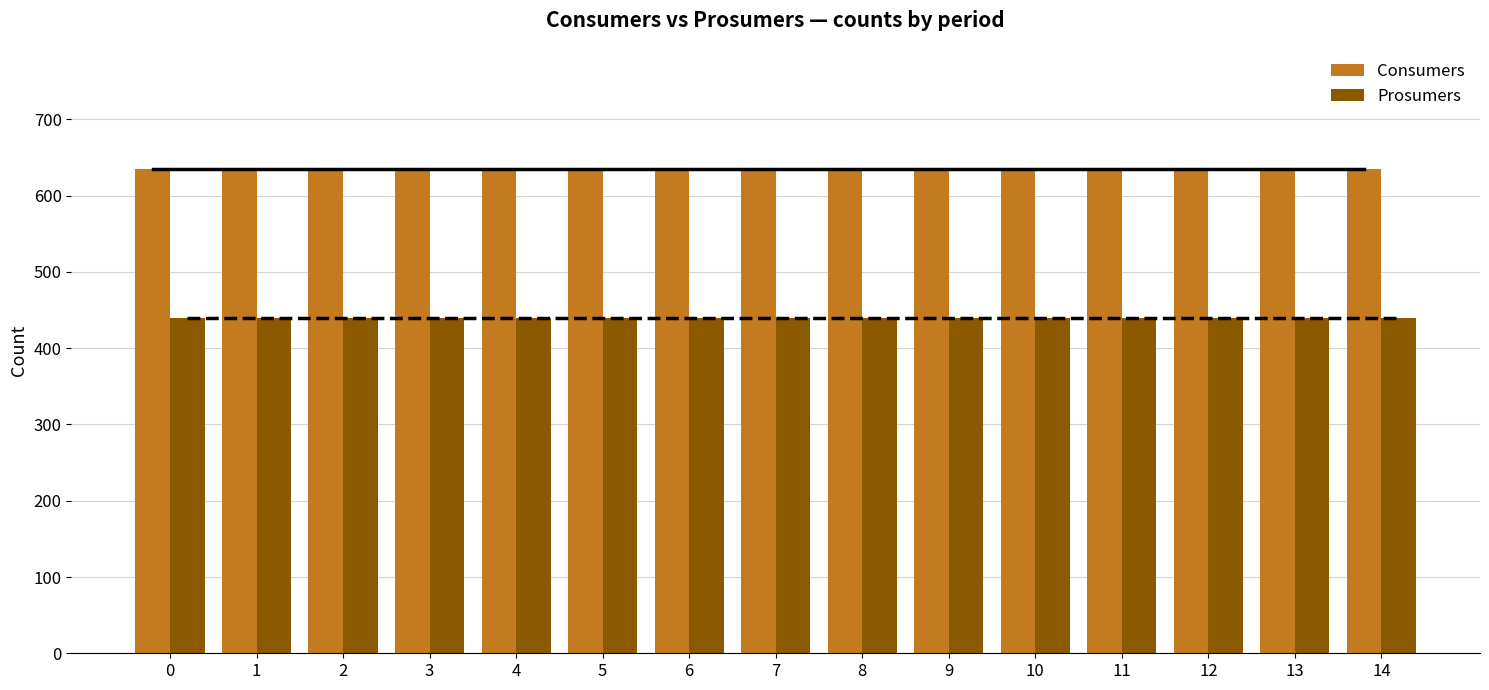

Reading right to left, what are all the values shown in this chart?

Consumers: 635	635	635	635	635	635	635	635	635	635	635	635	635	635	635
Prosumers: 440	440	440	440	440	440	440	440	440	440	440	440	440	440	440